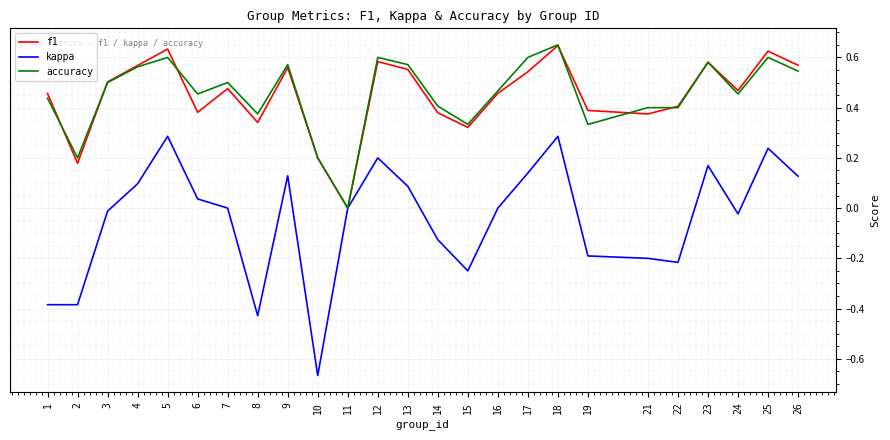

What is the total value across all series at 4?

1.2